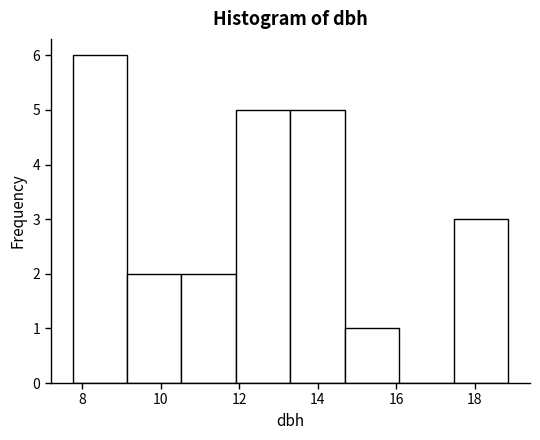

How tall is the bar that spans 7.8 to 9.2 on the x-axis? Neither the bar edges nor the heights are printed on the chart, so give them approximately, as read against the axes.

6